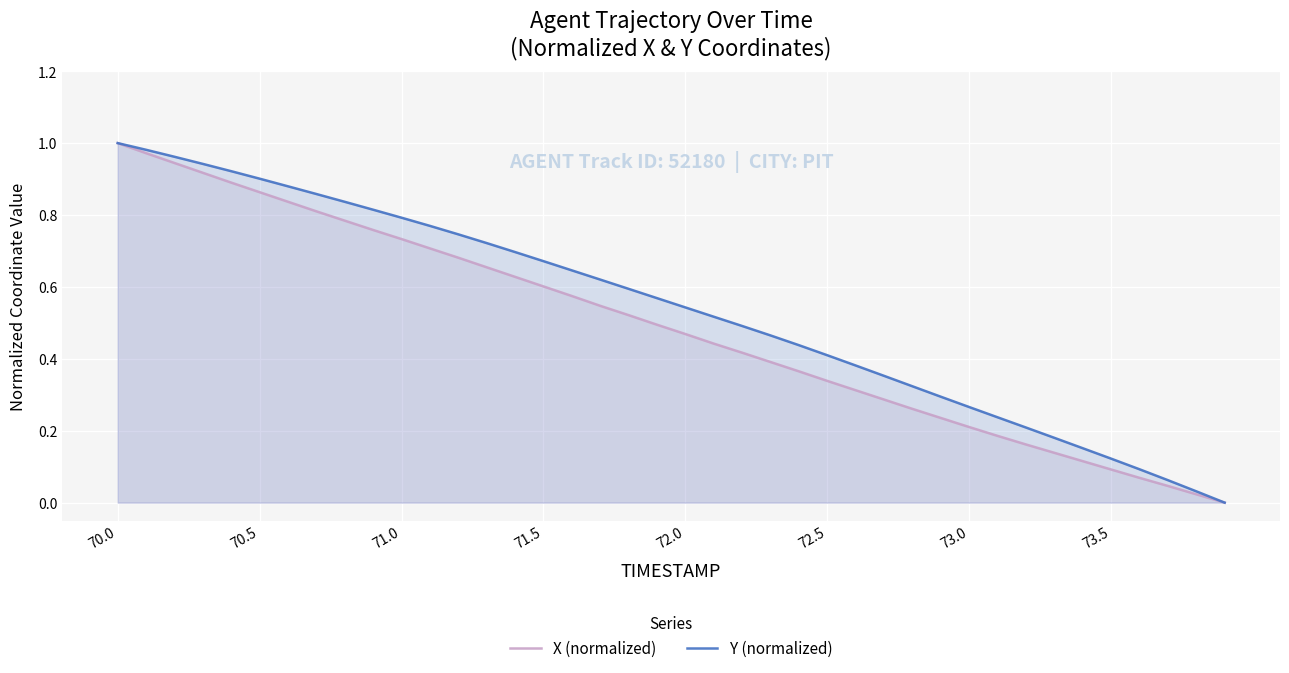

True or false: X (normalized) has more than 0 interior local peaks.

False